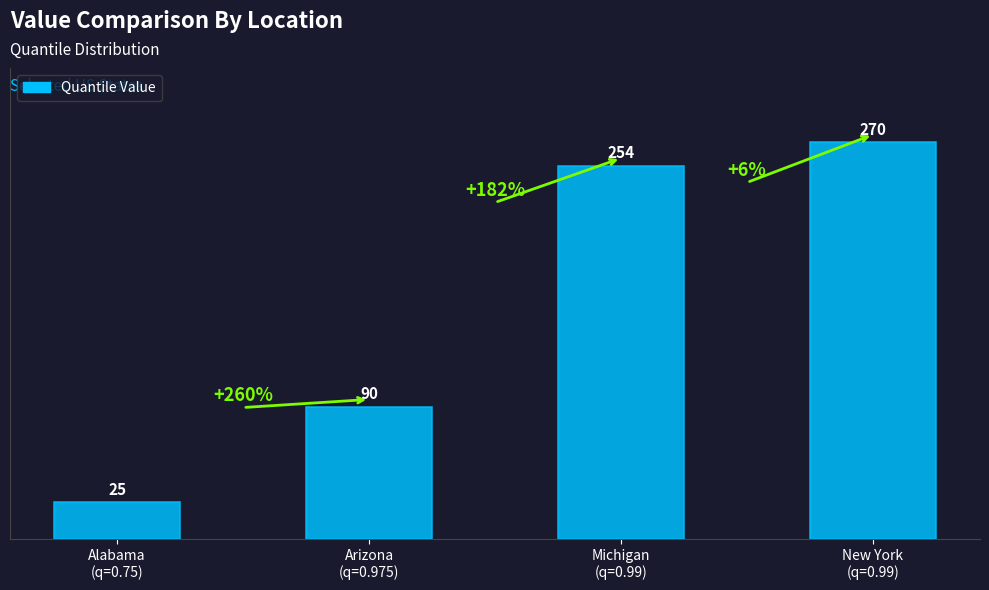

Reading left to right, extract all data points from this chart.

Alabama
(q=0.75)=25	Arizona
(q=0.975)=90	Michigan
(q=0.99)=254	New York
(q=0.99)=270